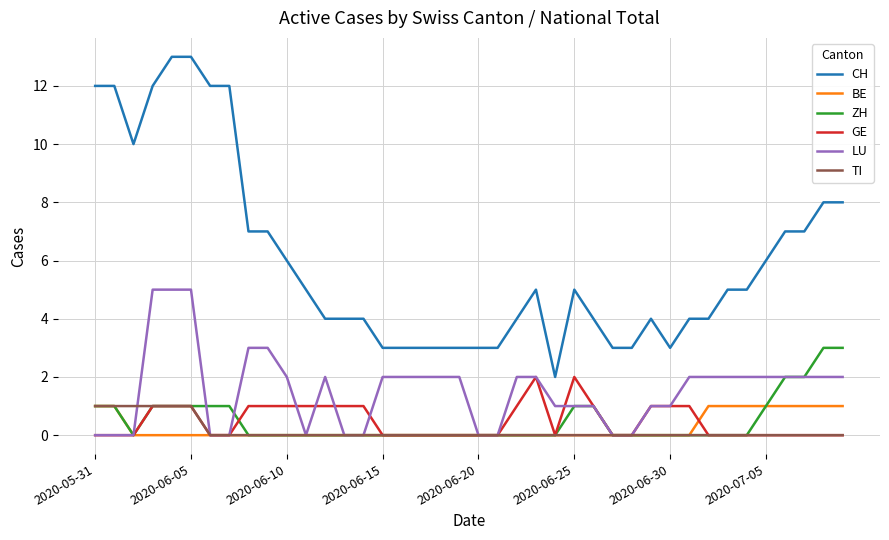

Which series has the largest range (max minus min)?

CH